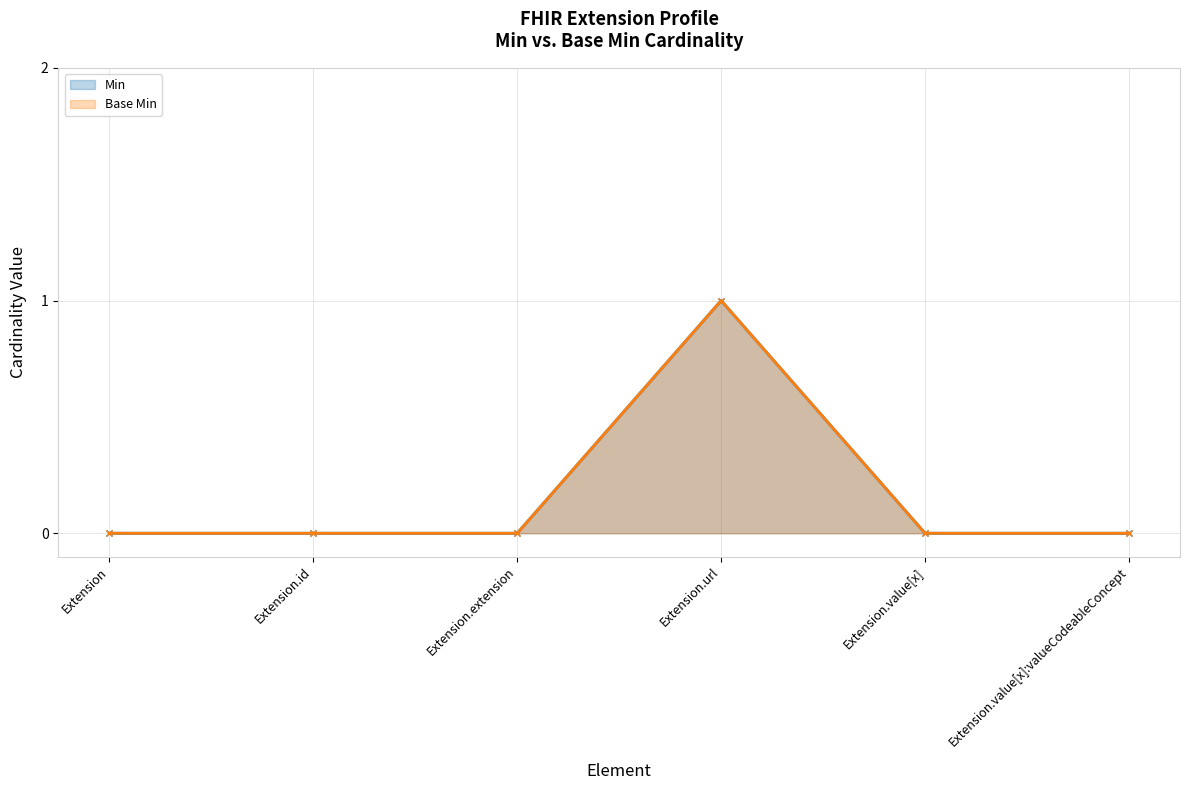

How many series are shown in this chart?

2